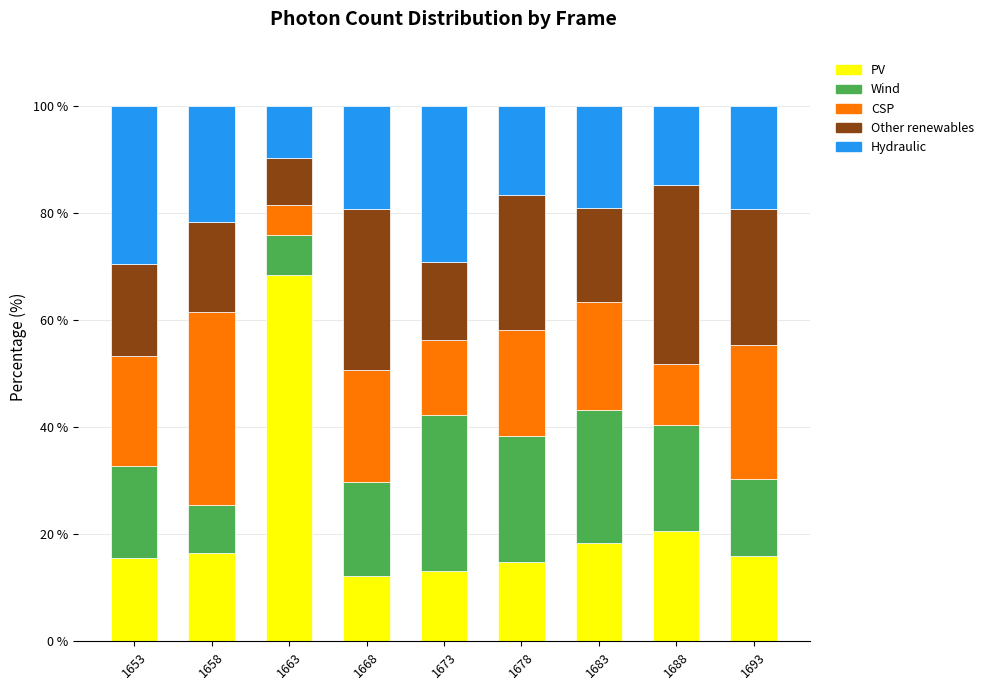

What is the maximum value for PV?

68.5